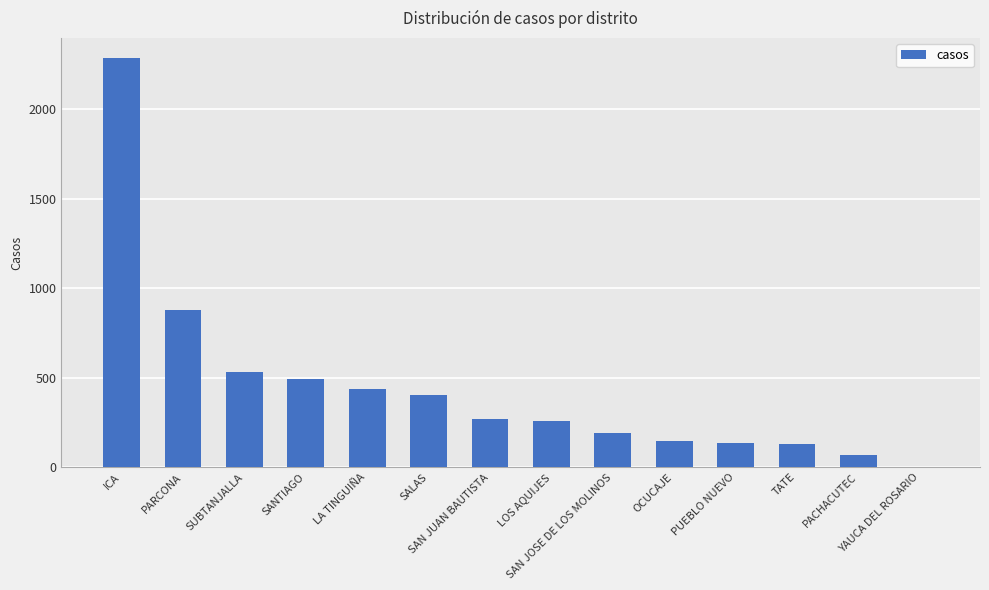

What is the sum of all values?

6235